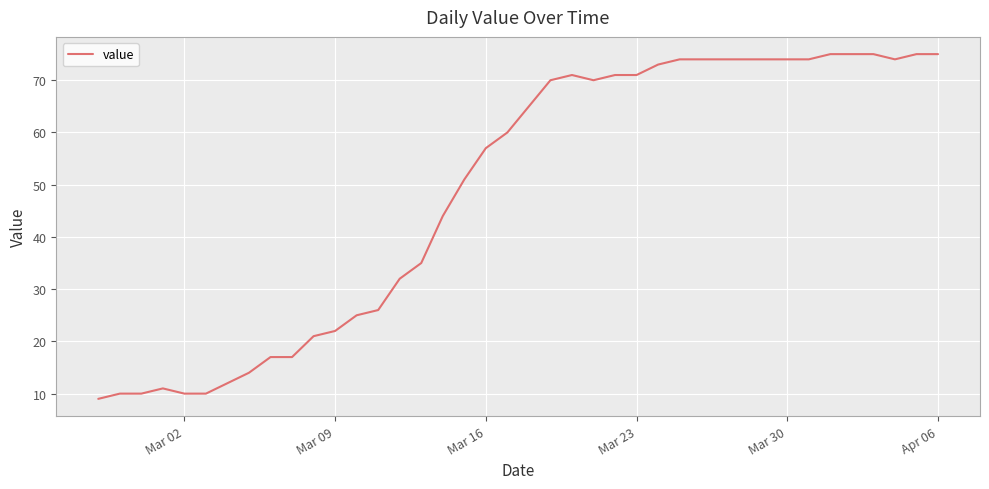

Reading left to right, extract all data points from this chart.

9	10	10	11	10	10	12	14	17	17	21	22	25	26	32	35	44	51	57	60	65	70	71	70	71	71	73	74	74	74	74	74	74	74	75	75	75	74	75	75